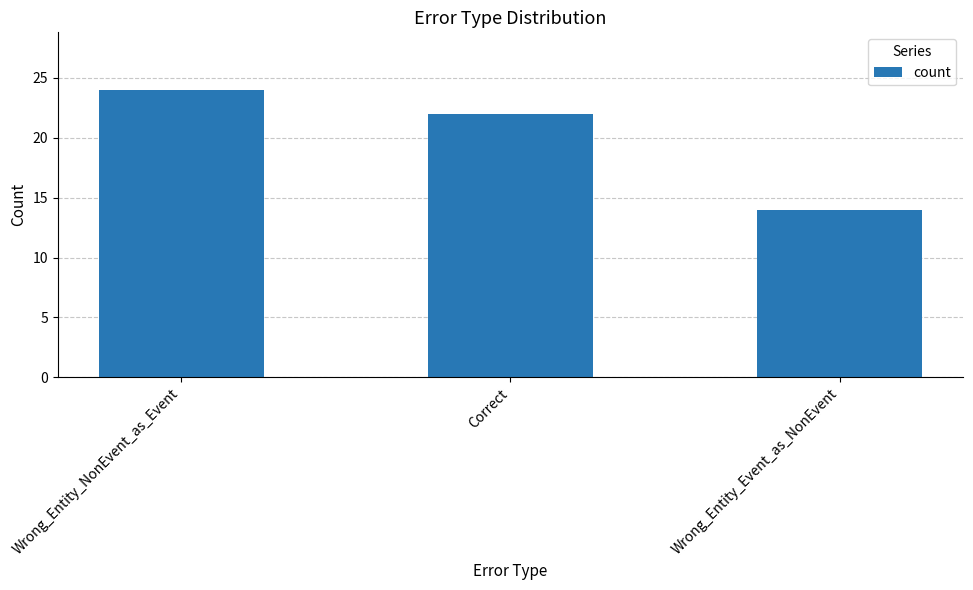

Are the bars horizontal?

No